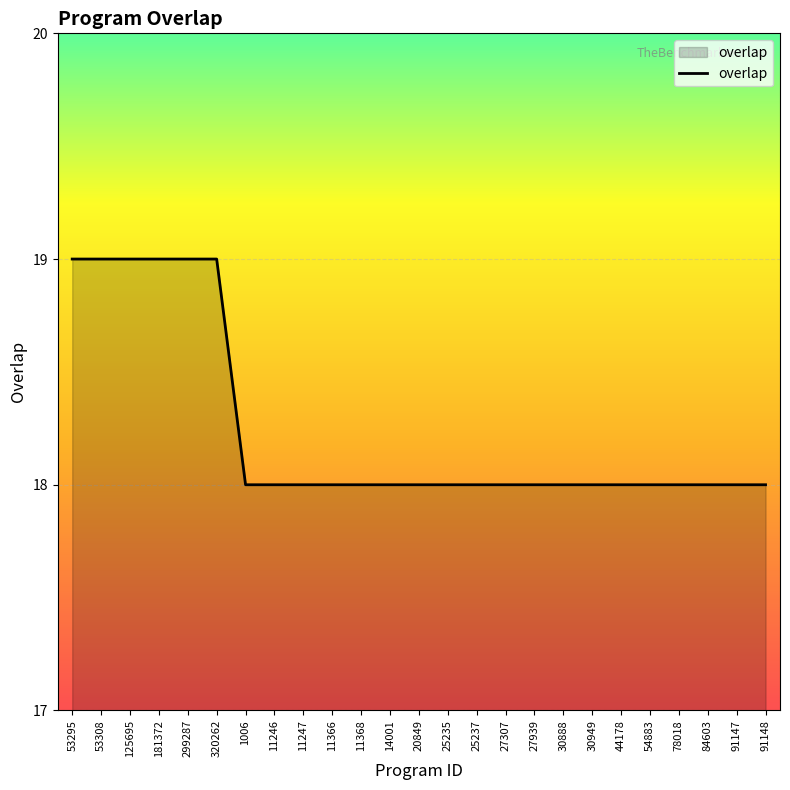

Is it true that the value at 299287 is 19?

True